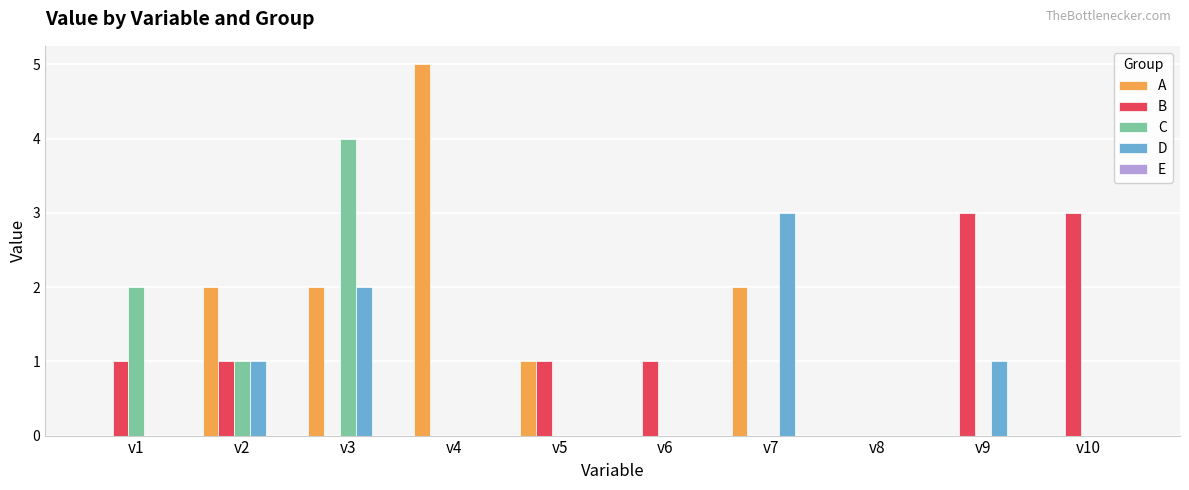

What is the total value across all series at v10?

3